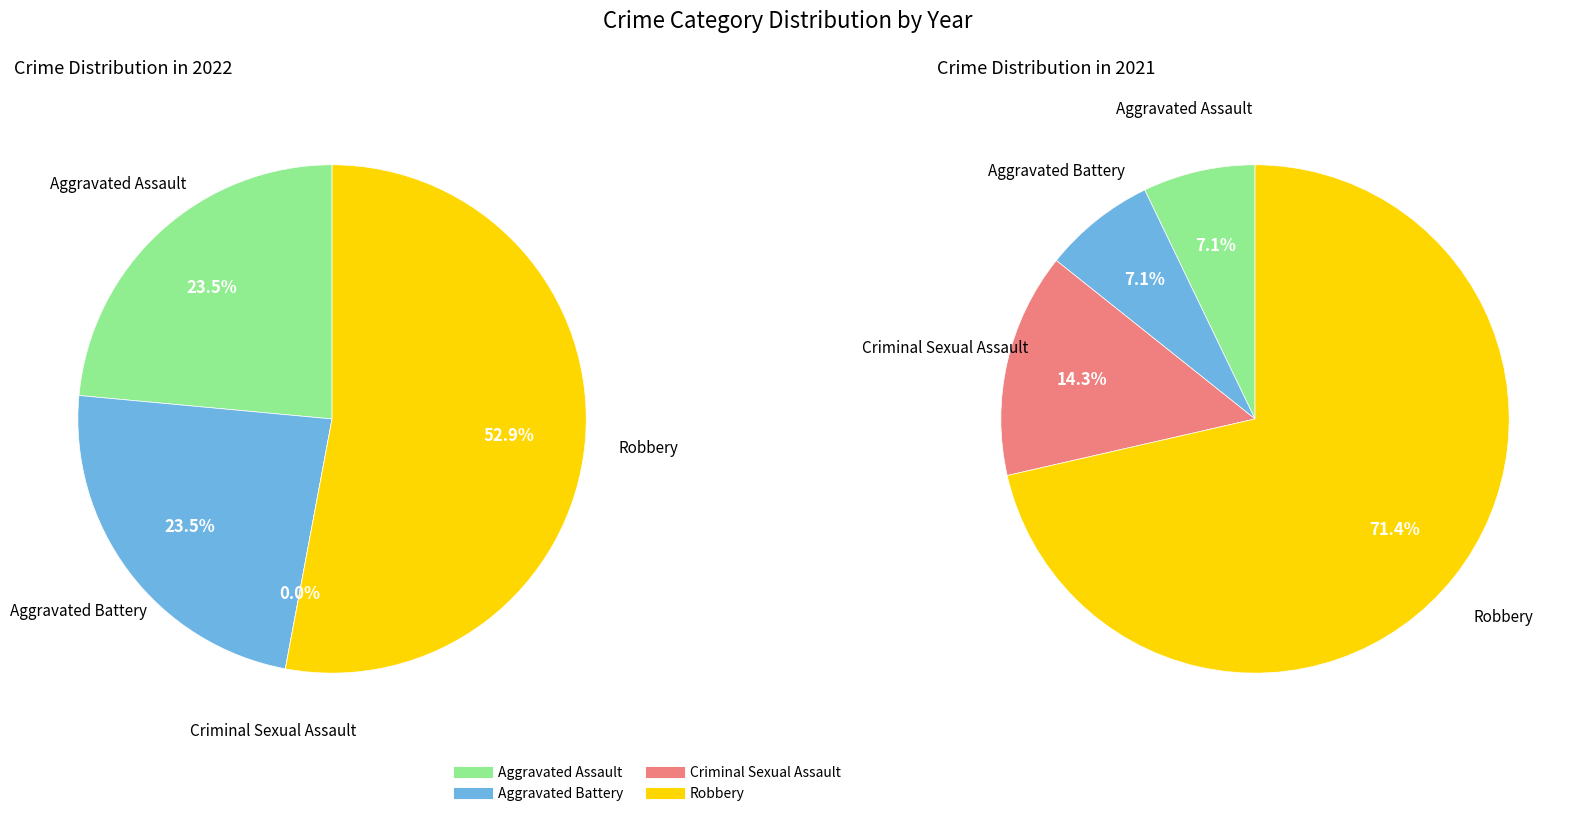

To the nearest percent, what is the difference between the largest and smallest slice percentages?

53%